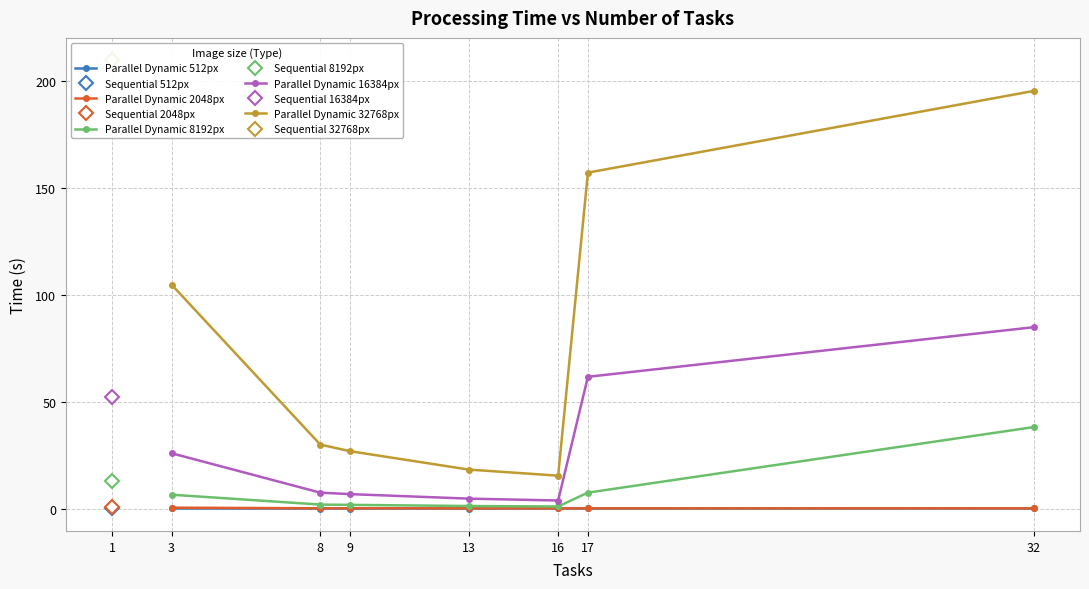

Reading left to right, transcribe all the data shown in this chart.

Parallel Dynamic 512px: 0.0	0.0	0.0	0.0	0.0	0.0	0.1
Parallel Dynamic 2048px: 0.4	0.1	0.1	0.1	0.1	0.1	0.1
Parallel Dynamic 8192px: 6.5	1.9	1.7	1.2	1.0	7.5	38.2
Parallel Dynamic 16384px: 25.9	7.4	6.8	4.6	3.8	61.7	84.9
Parallel Dynamic 32768px: 104.8	30.0	26.9	18.2	15.4	157.3	195.6